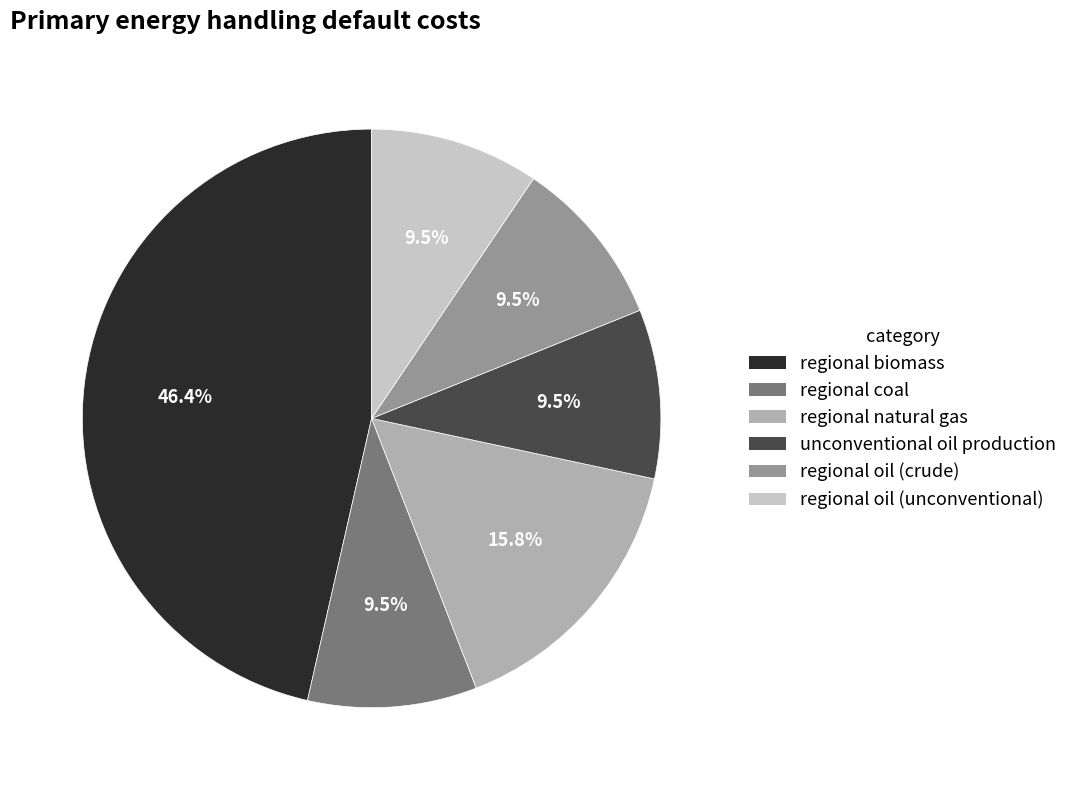

To the nearest percent, what is the difference between the regional natural gas and regional biomass slice percentages?

31%